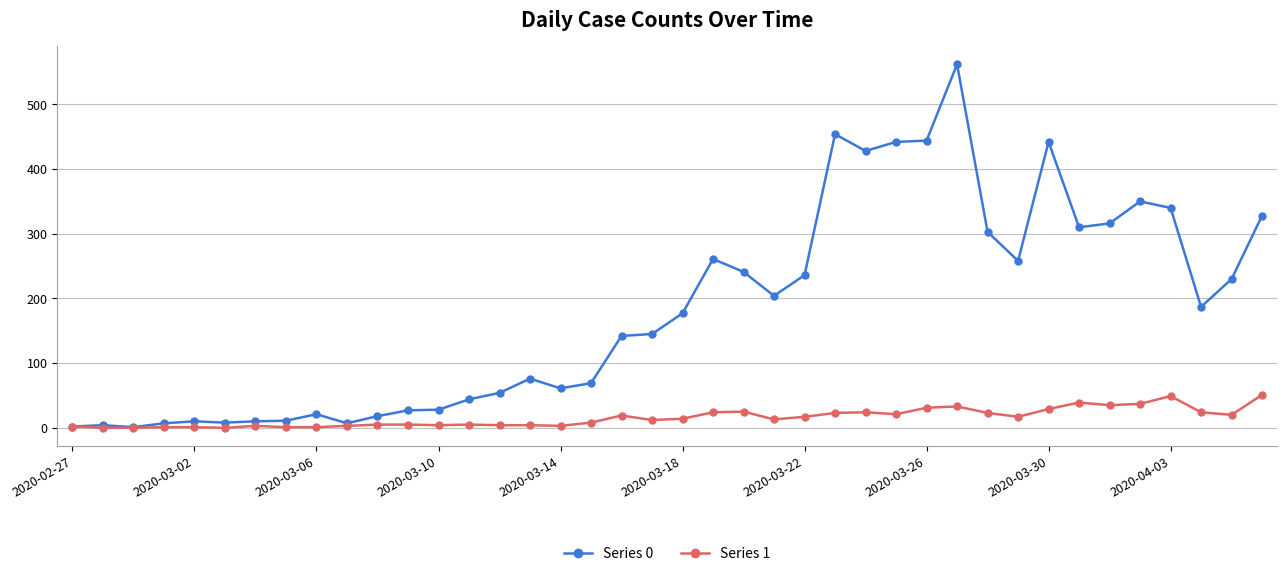

What is the value of the Series 0 point at the 34th from the left?

310